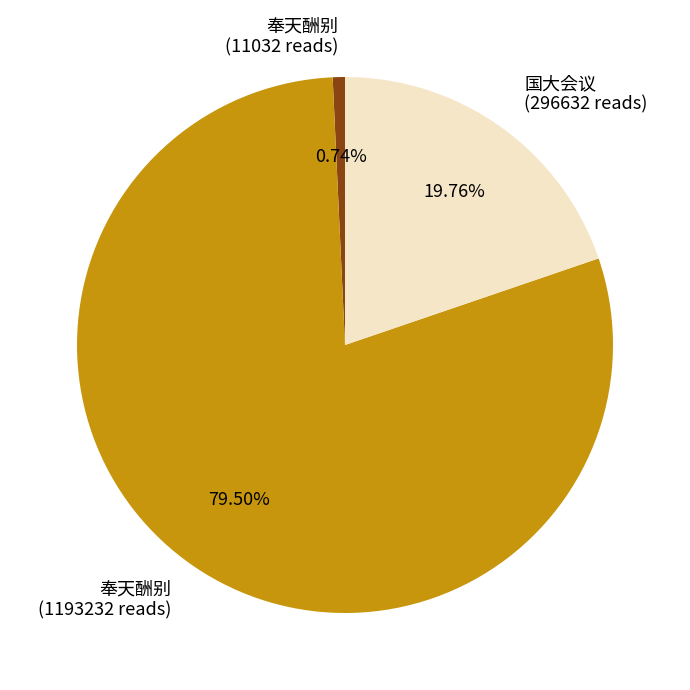

Combined, do 国大会议 (296632 reads) and 奉天酬别 (11032 reads) account for over 50%?

No